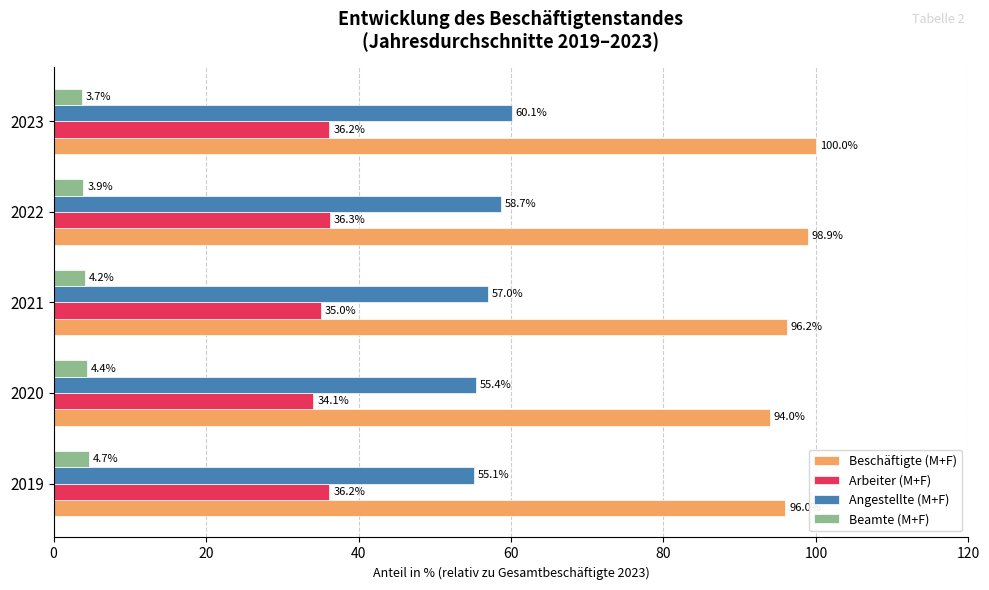

What is the sum of all Arbeiter (M+F) values?

177.8